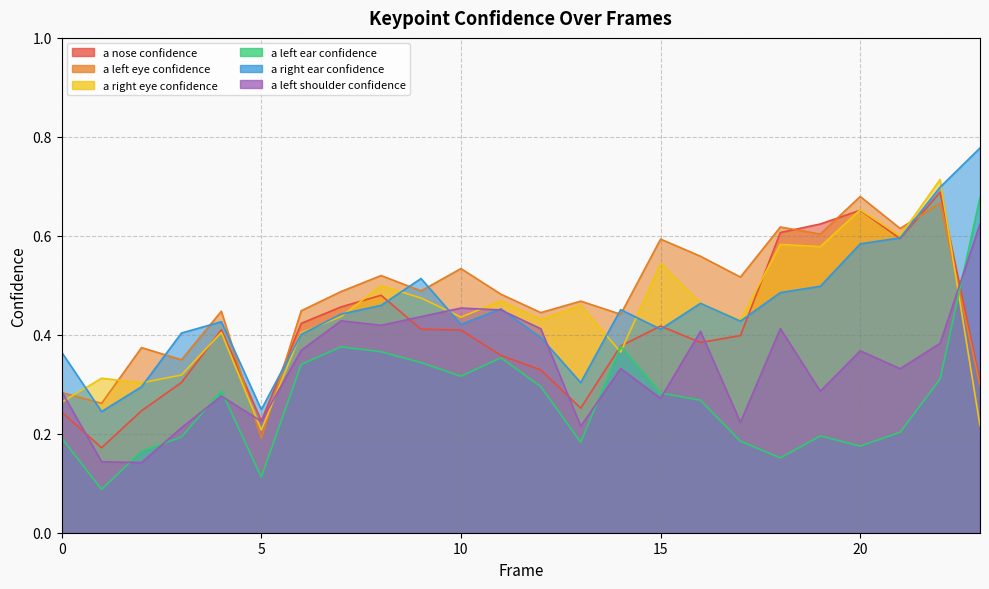

Which series has the largest total across all categories?

a_left_eye_confidence